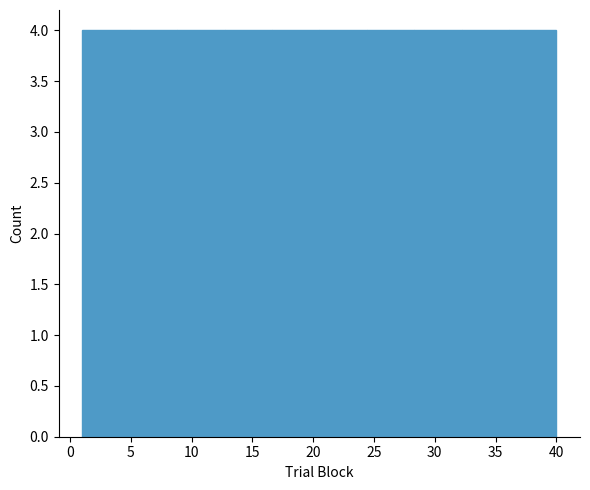

What is the height of the bar covering 12.7 to 16.6 on the x-axis? Neither the bar edges nor the heights are printed on the chart, so give them approximately, as read against the axes.

4